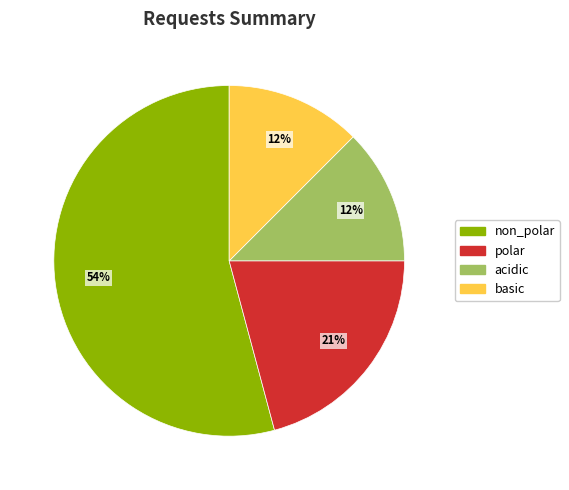

Count the number of slices in the pie.

4